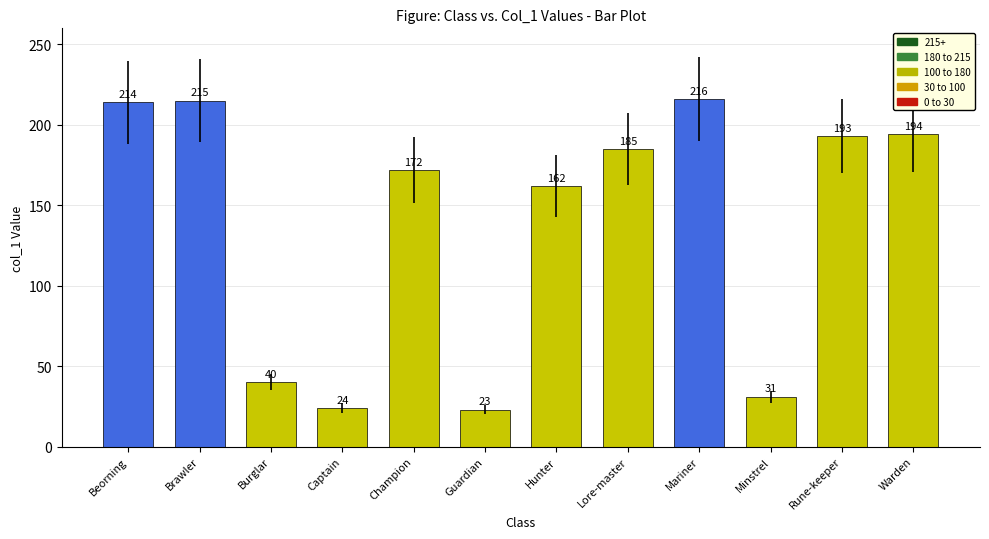

Does the chart contain stacked bars?

No